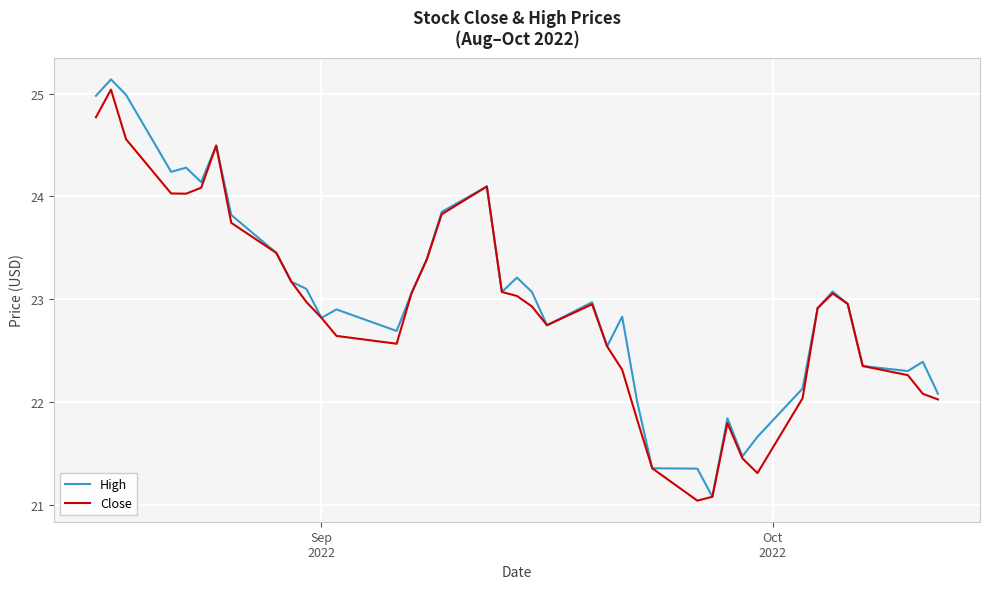

What is the minimum value shown in the chart?

21.0